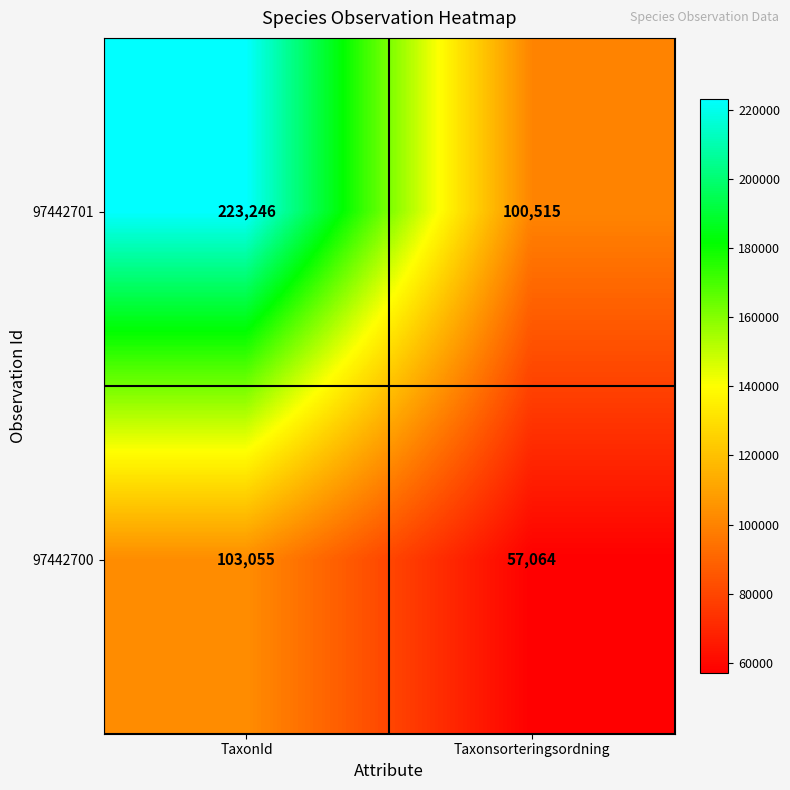

Reading right to left, extract all data points from this chart.

97442701: Taxonsorteringsordning=100515	TaxonId=223246
97442700: Taxonsorteringsordning=57064	TaxonId=103055